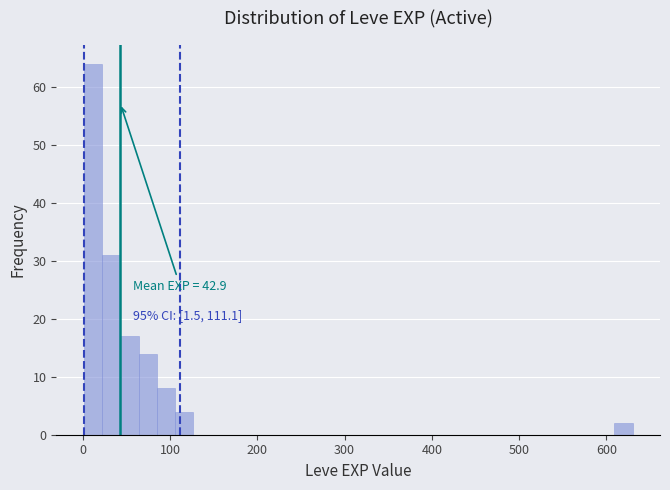

Around what value on the x-axis is the tallest bar? Give the approximate position of its centre, as read against the axis.

10